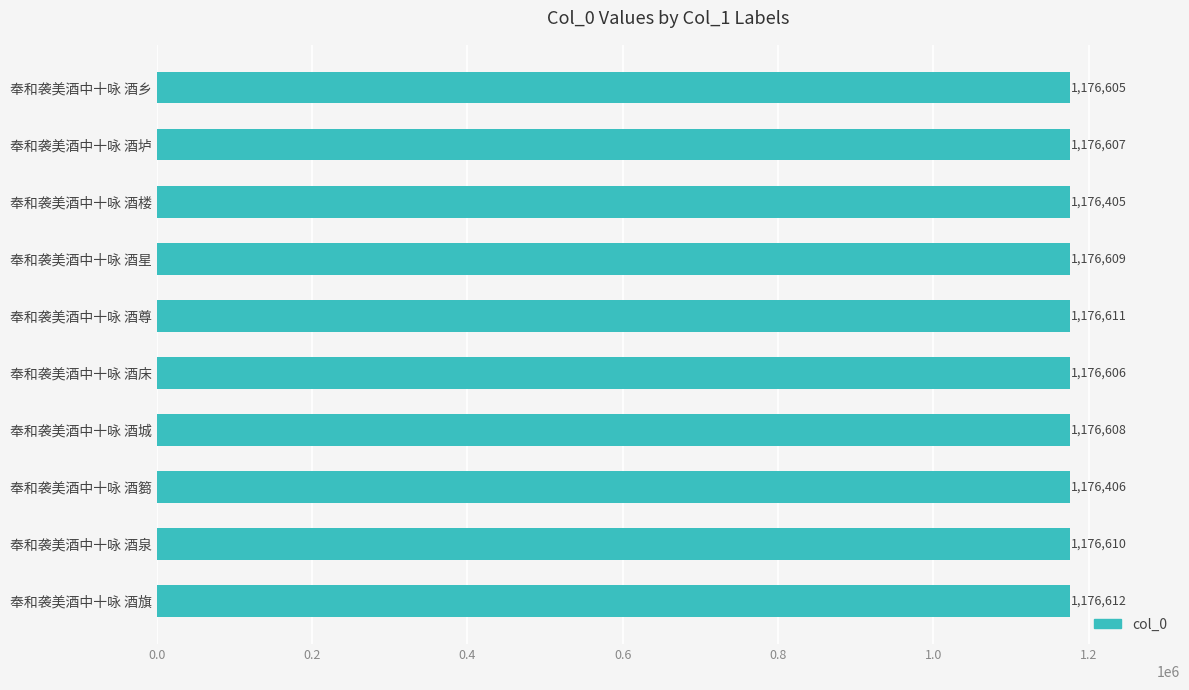

What is the average value?

1176568